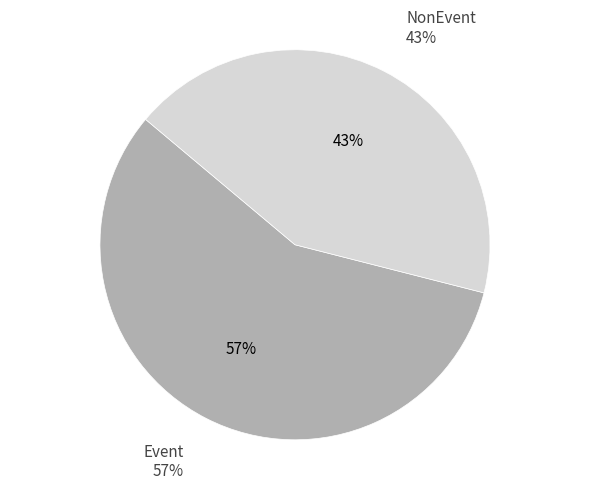

Which category has the smallest portion of the pie?

NonEvent